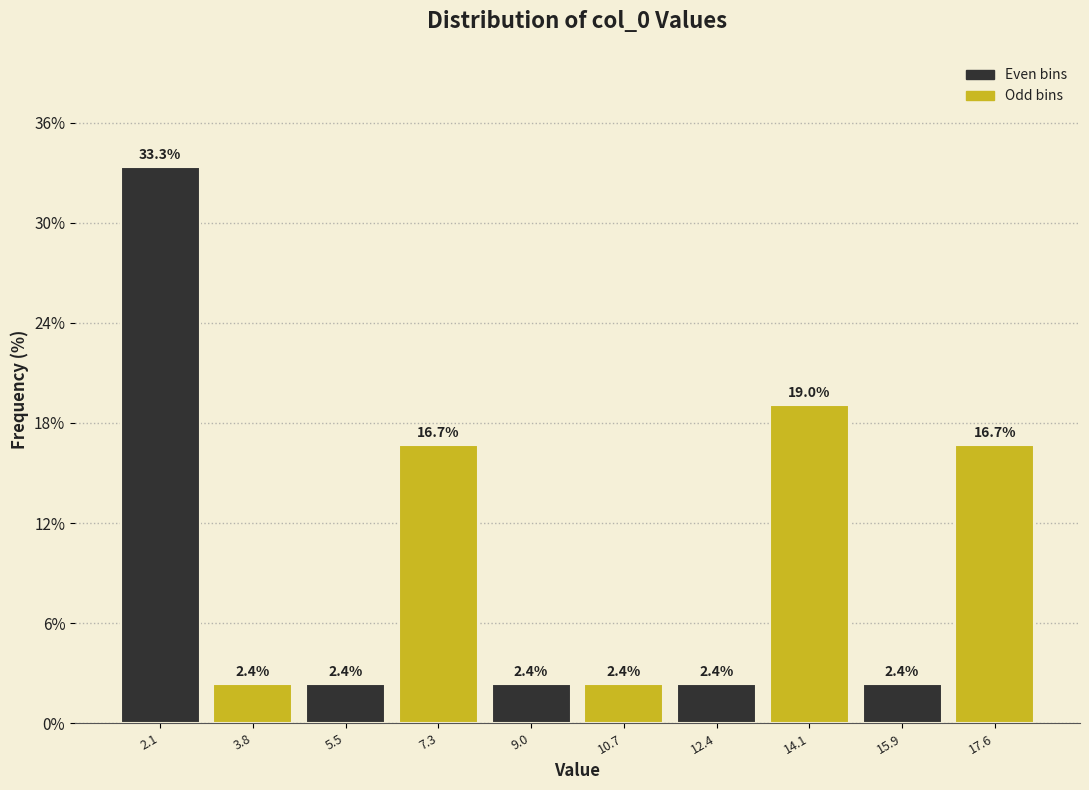

Reading left to right, transcribe this chart: for each bar, give the range it covers on the x-axis and its height. The bar edges are not printed on the chart, so give them approximately, as read against the axis.

1.2 to 3.0: 33.3
3.0 to 4.6: 2.4
4.6 to 6.4: 2.4
6.4 to 8.2: 16.7
8.2 to 9.8: 2.4
9.8 to 11.6: 2.4
11.6 to 13.2: 2.4
13.2 to 15.0: 19.0
15.0 to 16.8: 2.4
16.8 to 18.4: 16.7